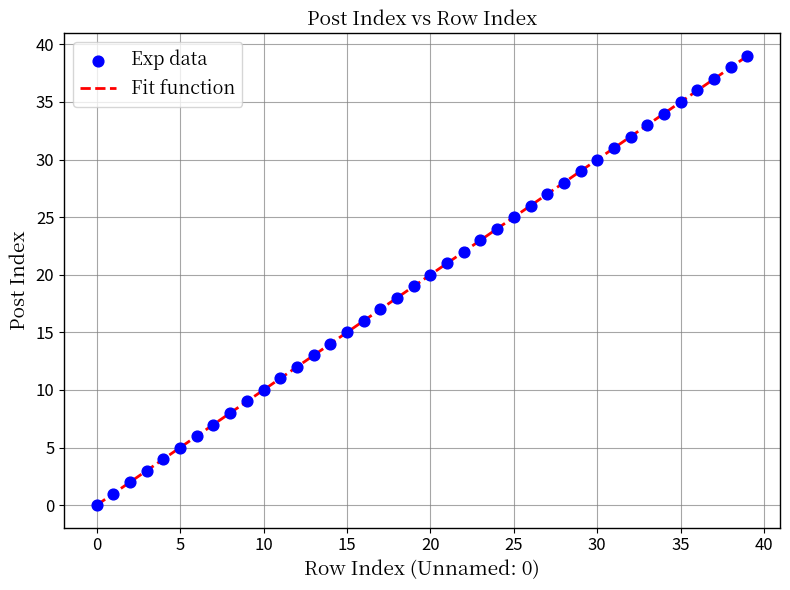

What is the difference between the maximum and minimum values?

39.0